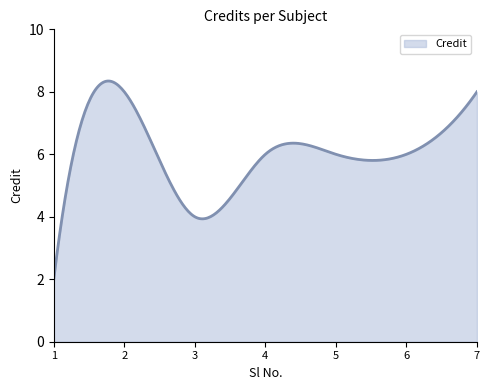

What is the difference between the maximum and minimum values?

6.3